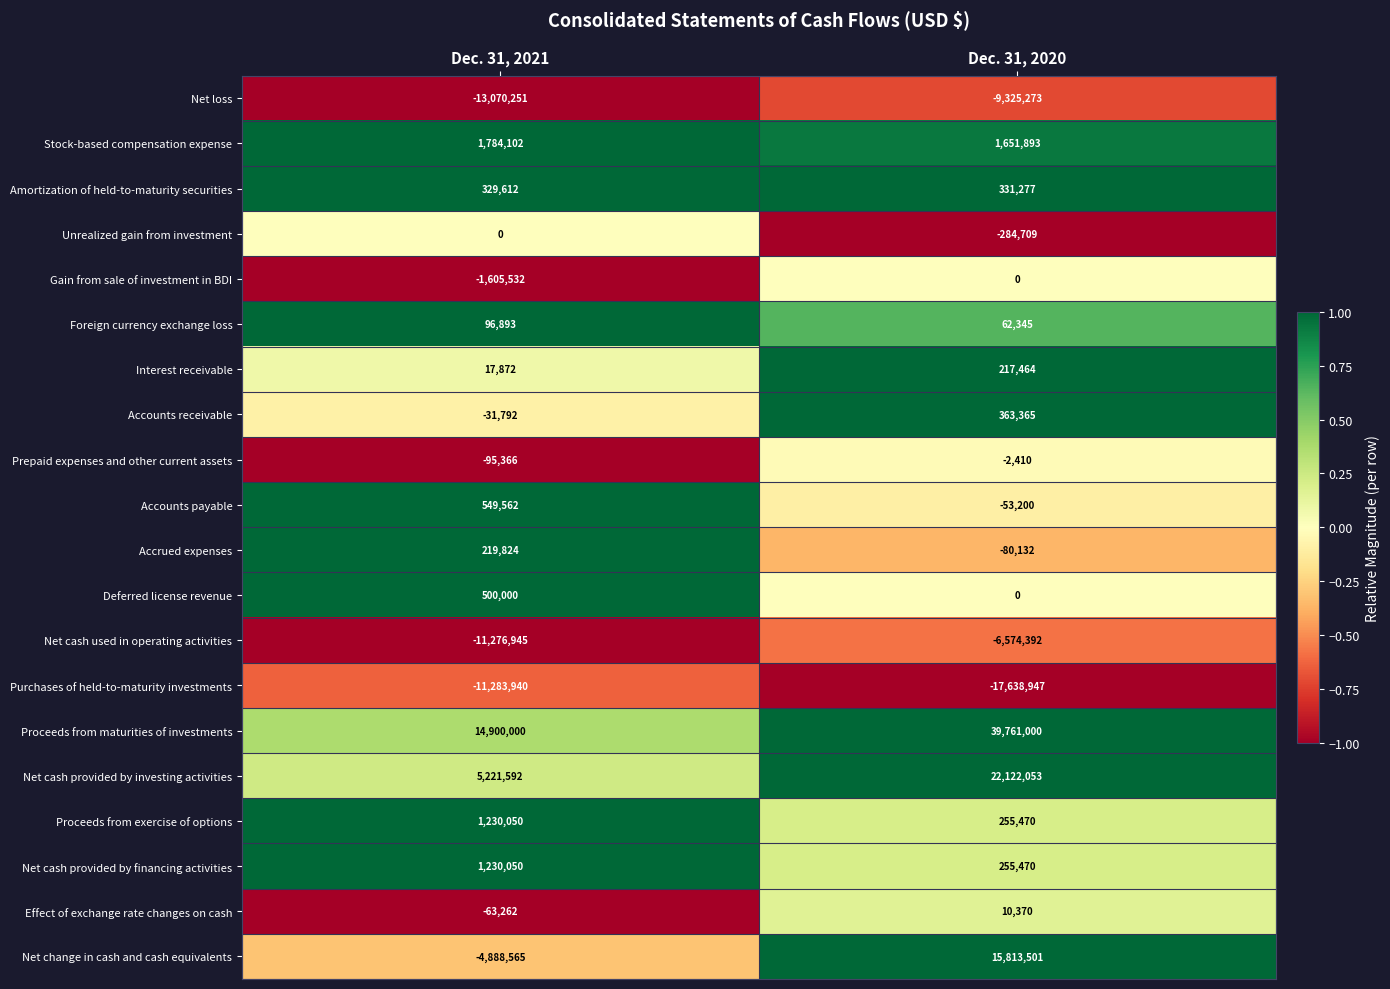

What value does the Accrued expenses series have at Dec. 31, 2020, to the nearest 50?

-80150